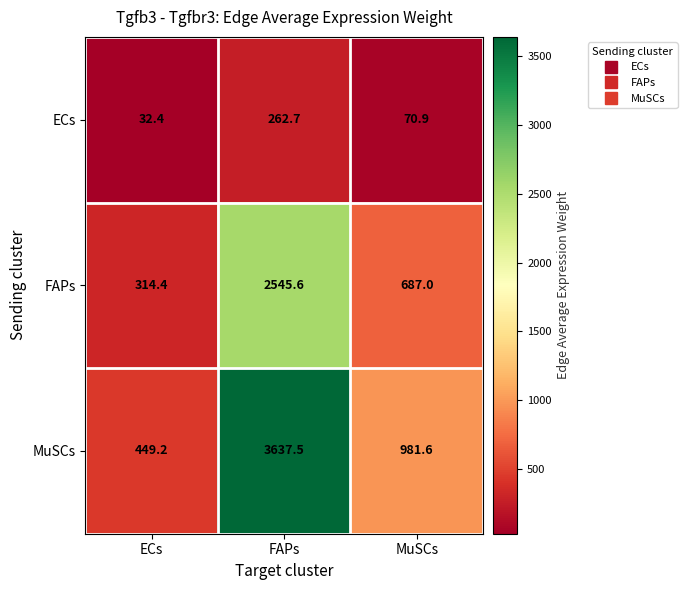

Reading right to left, extract all data points from this chart.

ECs: MuSCs=70.9	FAPs=262.7	ECs=32.4
FAPs: MuSCs=687.0	FAPs=2545.6	ECs=314.4
MuSCs: MuSCs=981.6	FAPs=3637.5	ECs=449.2